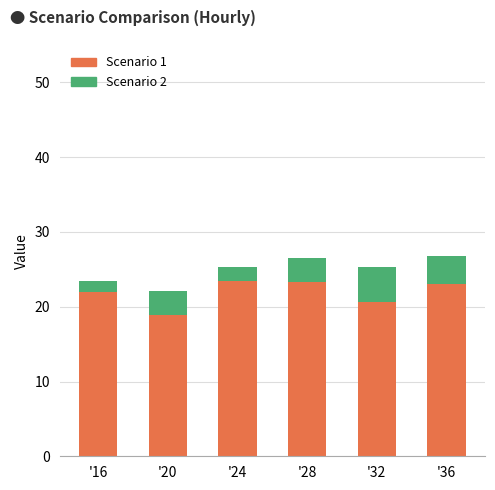

Is it true that Scenario 1 equals 23.2 at '28?

True